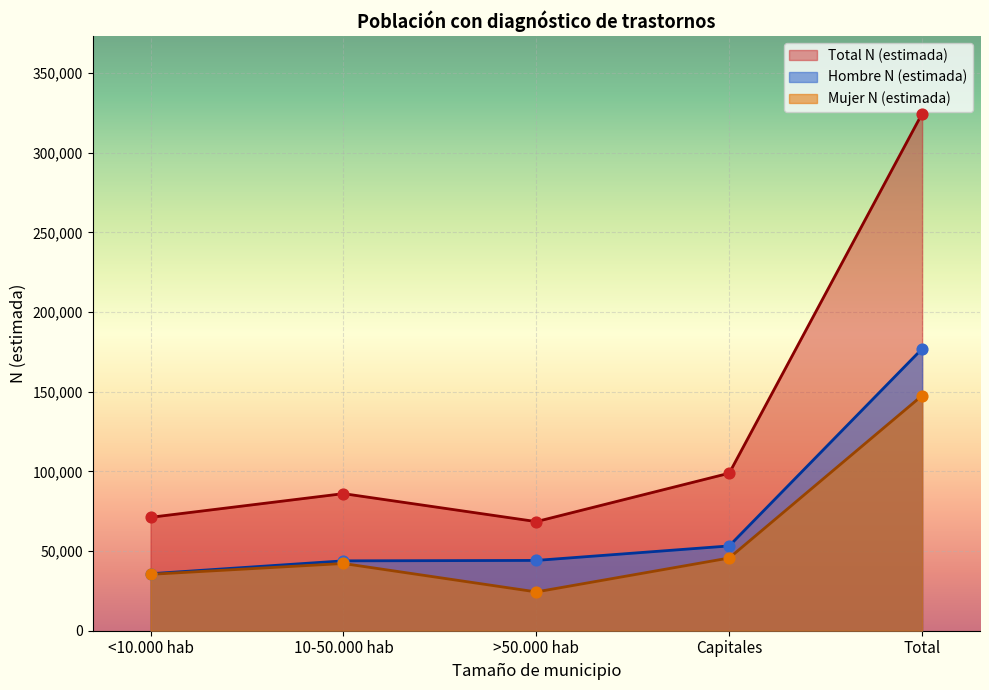

Which series contains the lowest Y value?

Mujer N (estimada)